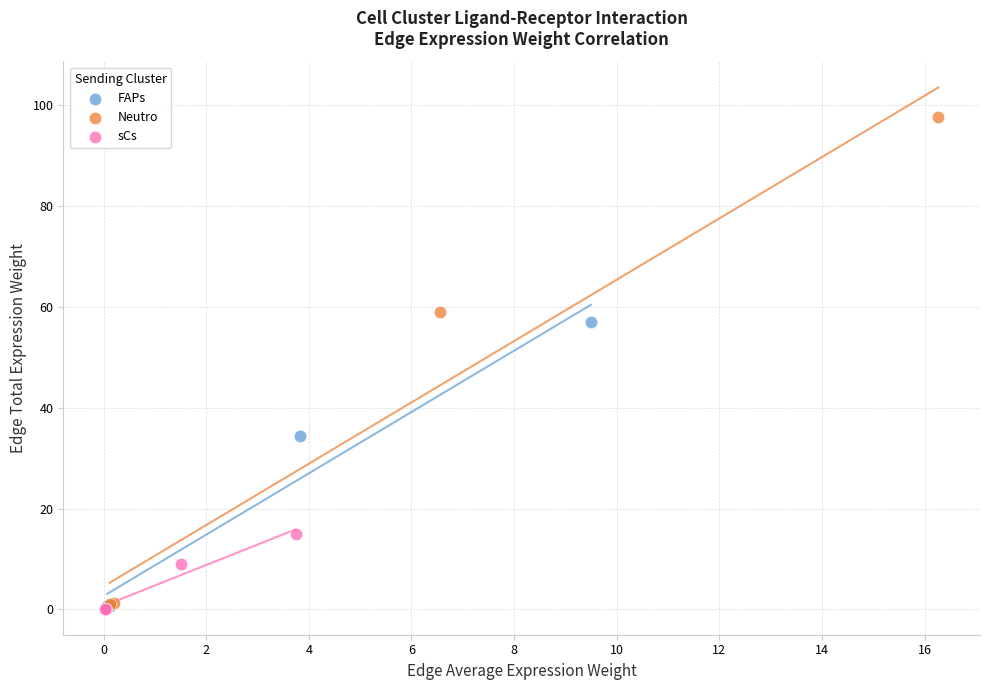

Which series reaches the maximum Y coordinate?

Neutro